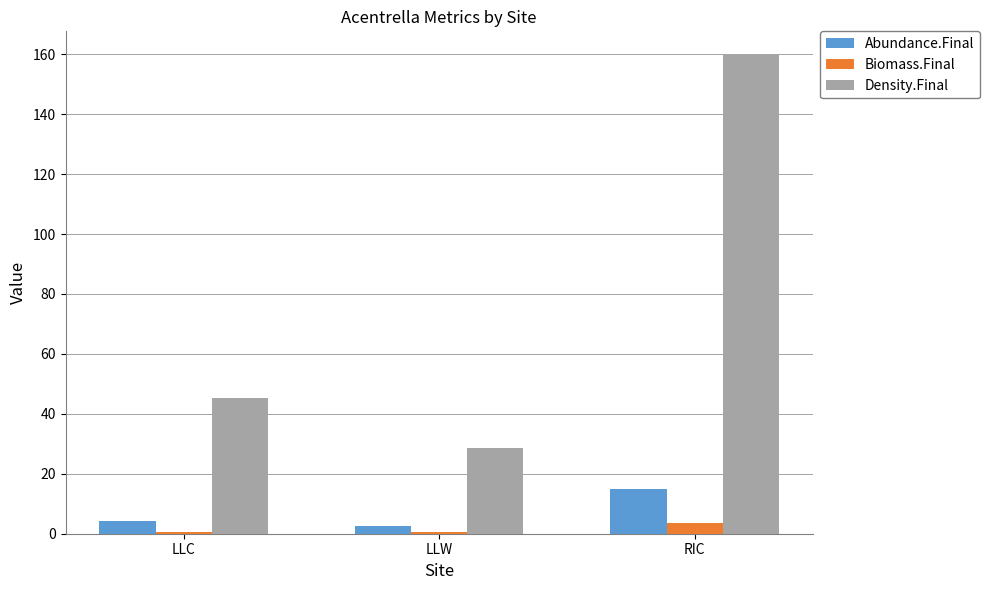

Which series has the largest range (max minus min)?

Density.Final